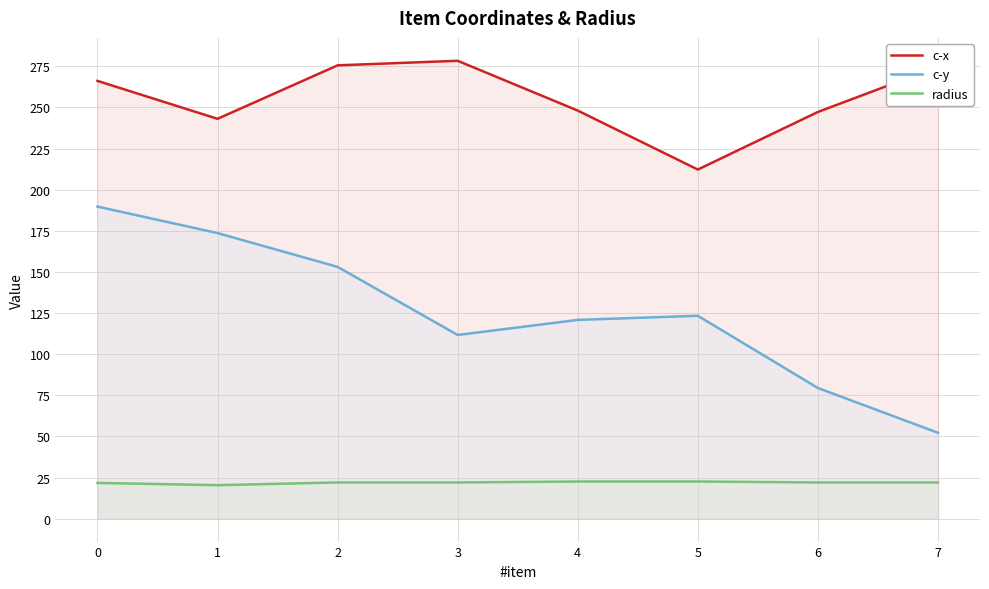

The radius series shows 22.0 at 3. True or false?

True